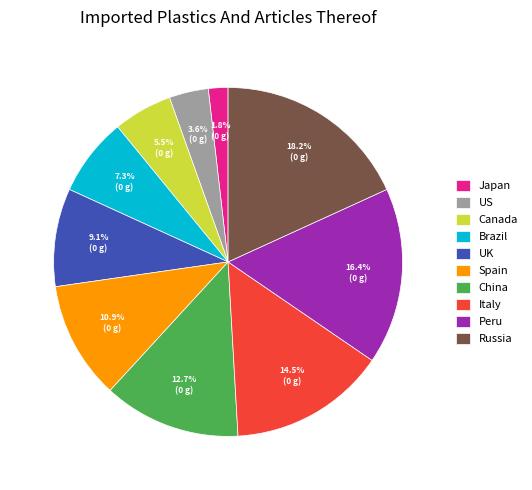

What is the smallest slice in the pie chart?

Japan